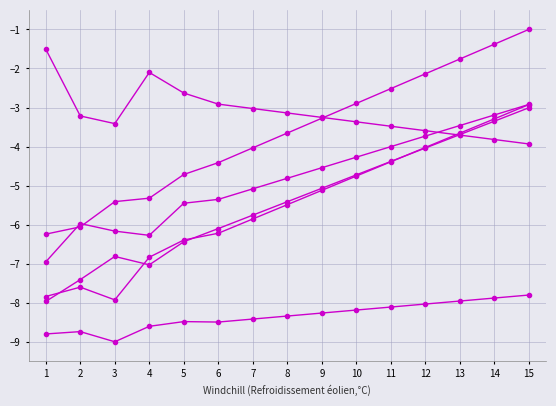

How many series are shown in this chart?

6